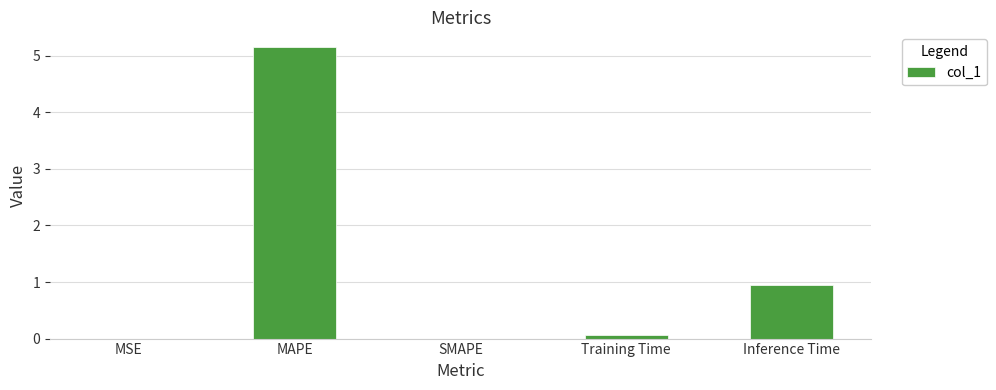

What is the sum of the values at Training Time and MSE?

0.1